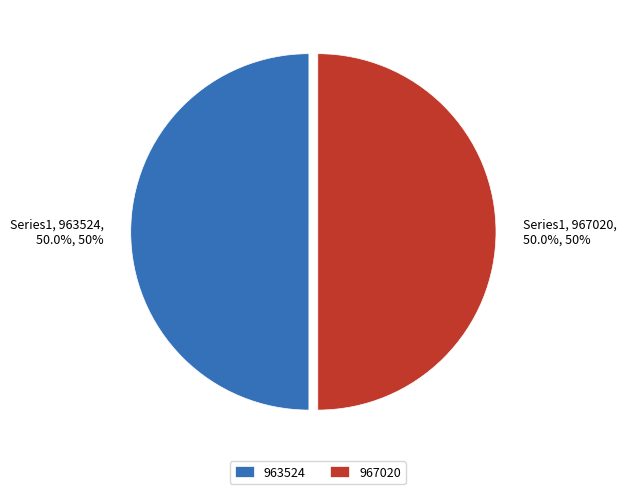

To the nearest percent, what is the combined percentage of 963524 and 967020?

100%